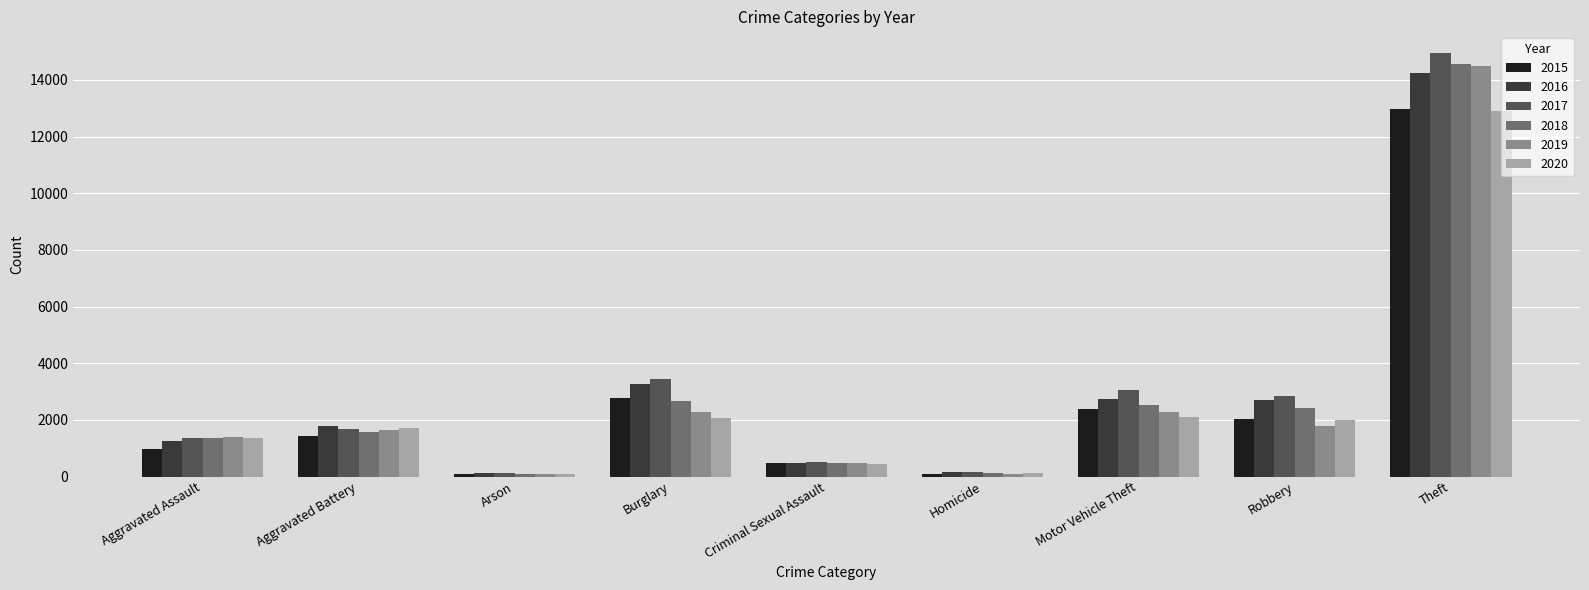

What is the smallest value displayed?

77